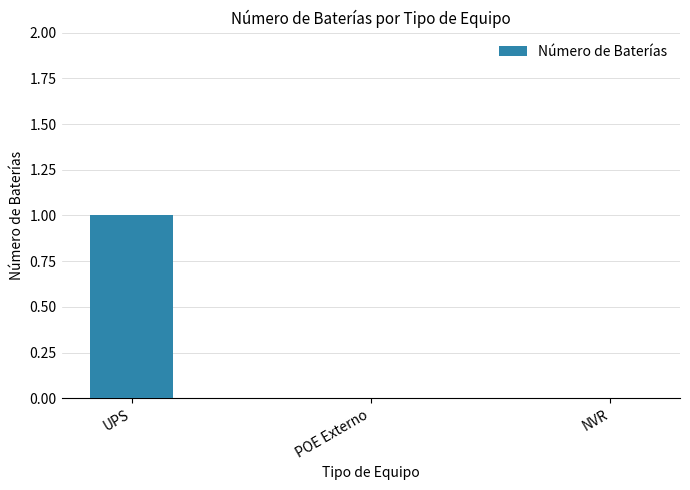

True or false: the data shows 0 at POE Externo.

True